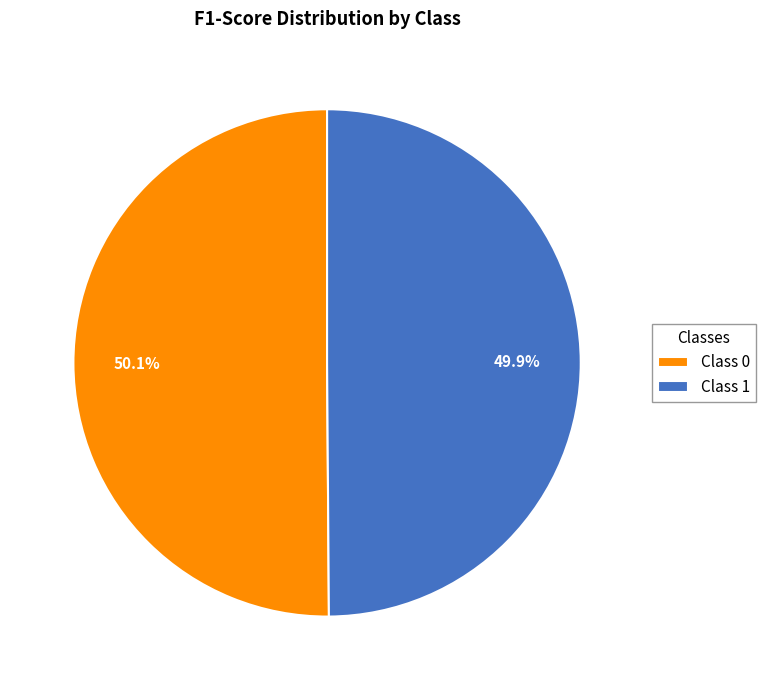

Count the number of slices in the pie.

2